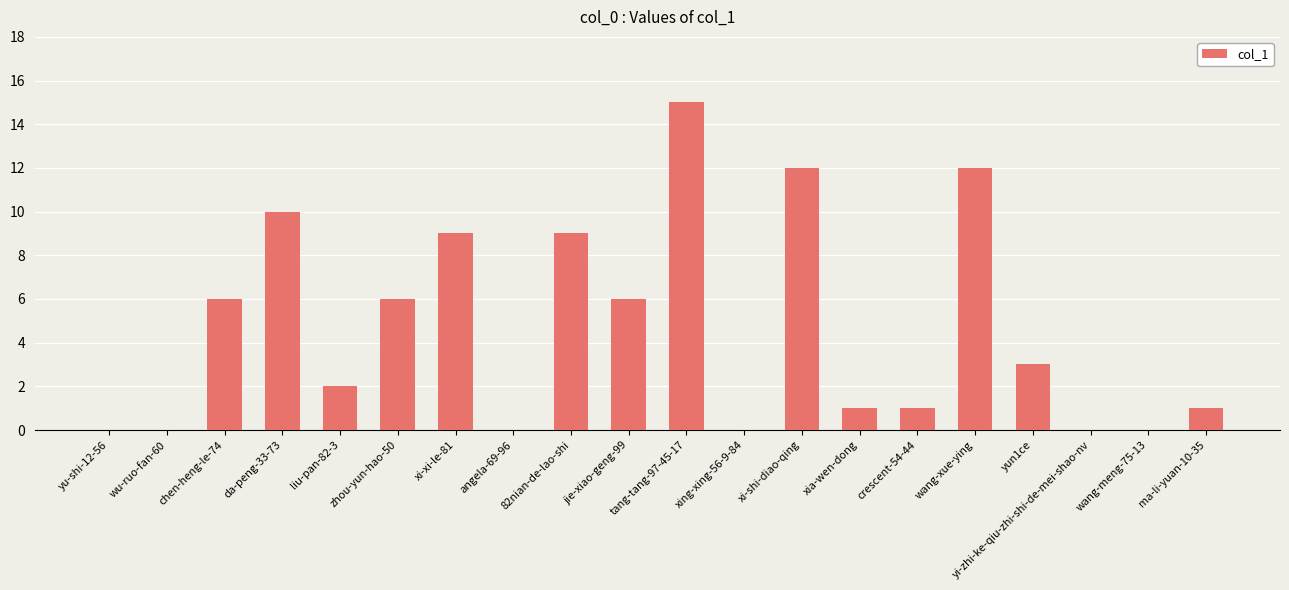

Which category has the highest value across all series?

tang-tang-97-45-17